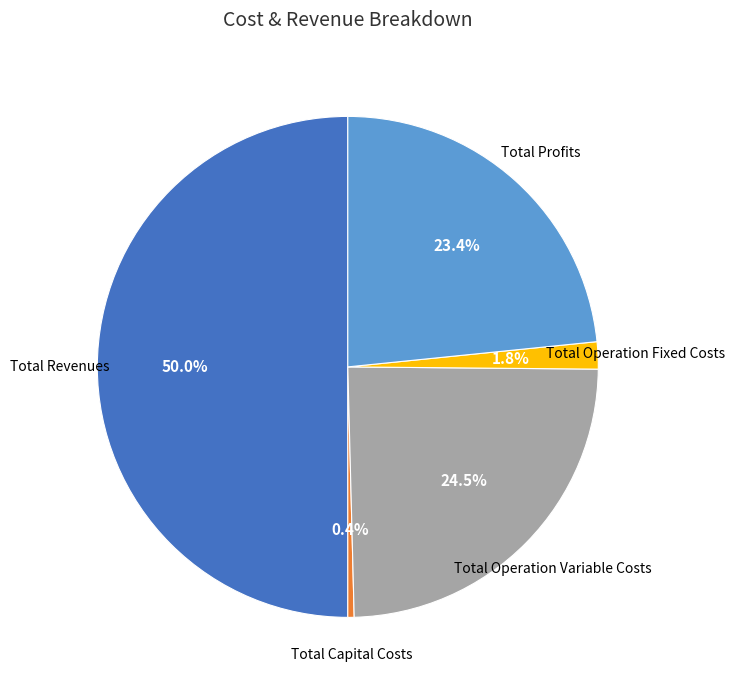

Which category has the smallest portion of the pie?

Total Capital Costs